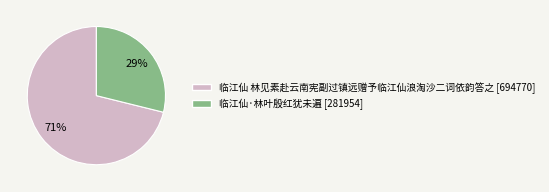

Is there any slice that represents more than half of the pie?

Yes